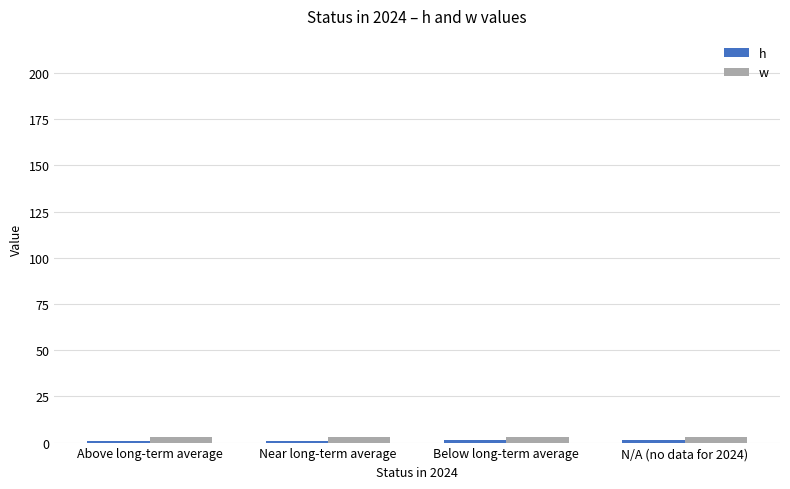

What is the sum of the h values at Near long-term average and Below long-term average?

2.5